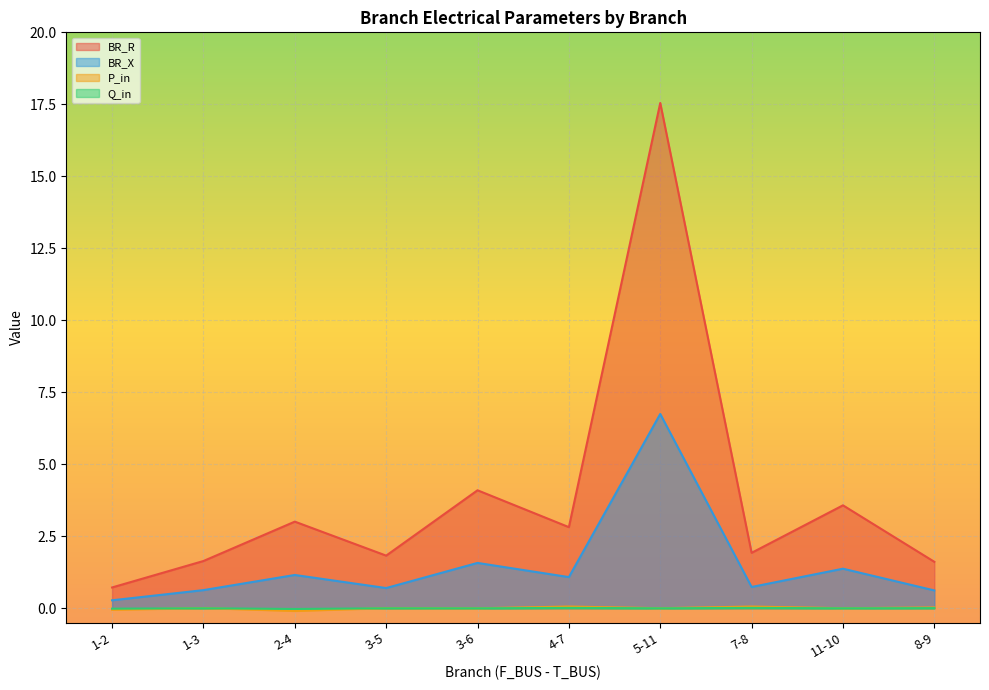

How many data points does each series have?

10